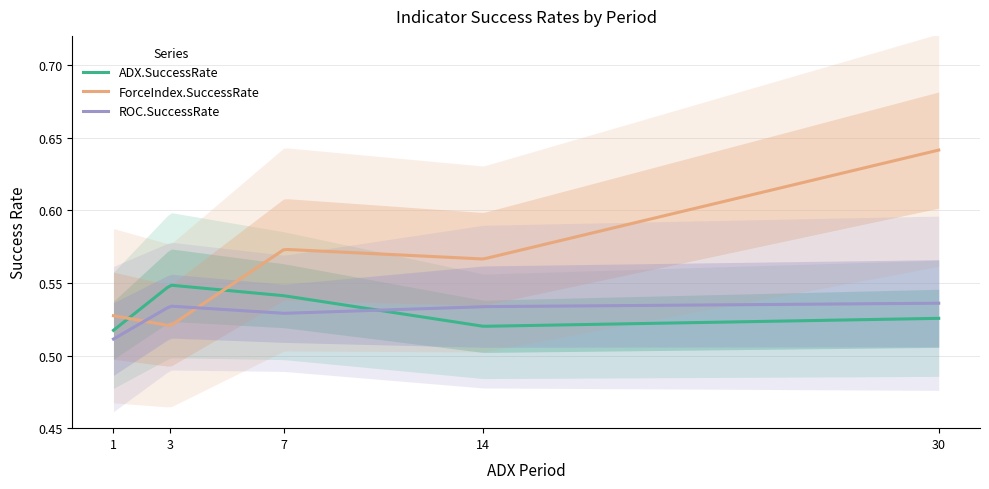

List the labels in order of ForceIndex.SuccessRate value, largest first.

30, 7, 14, 1, 3